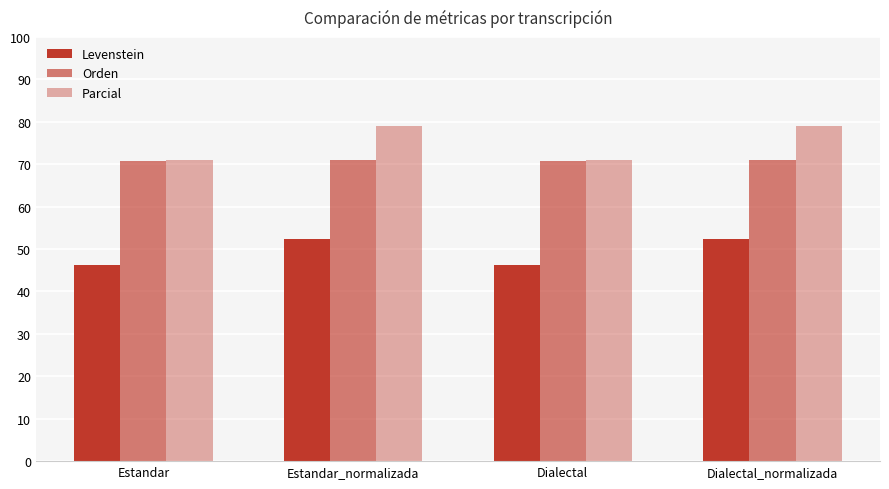

How many data points does each series have?

4